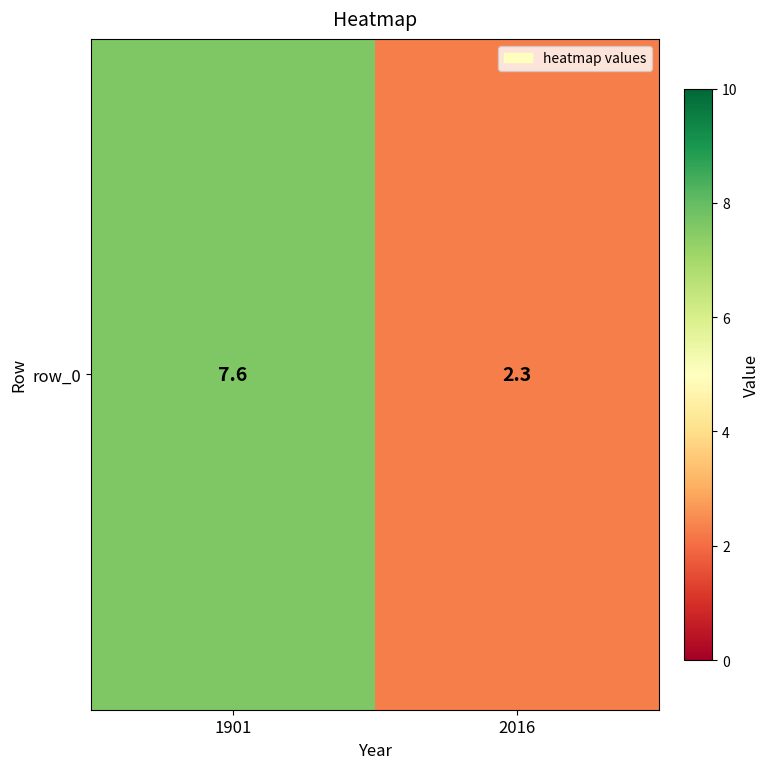

How many categories are shown in the chart?

2